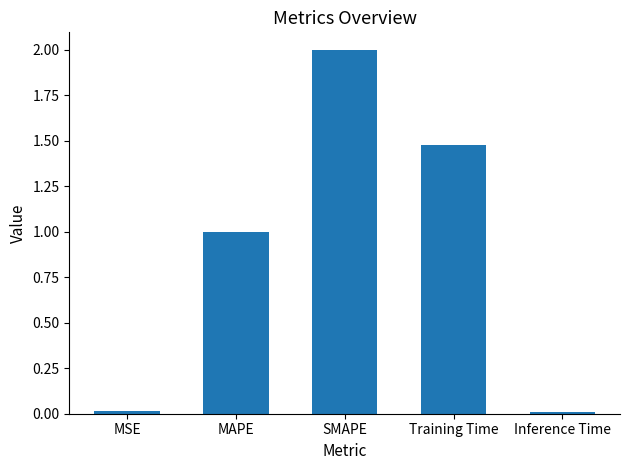

At which category does the chart reach its peak across all series?

SMAPE